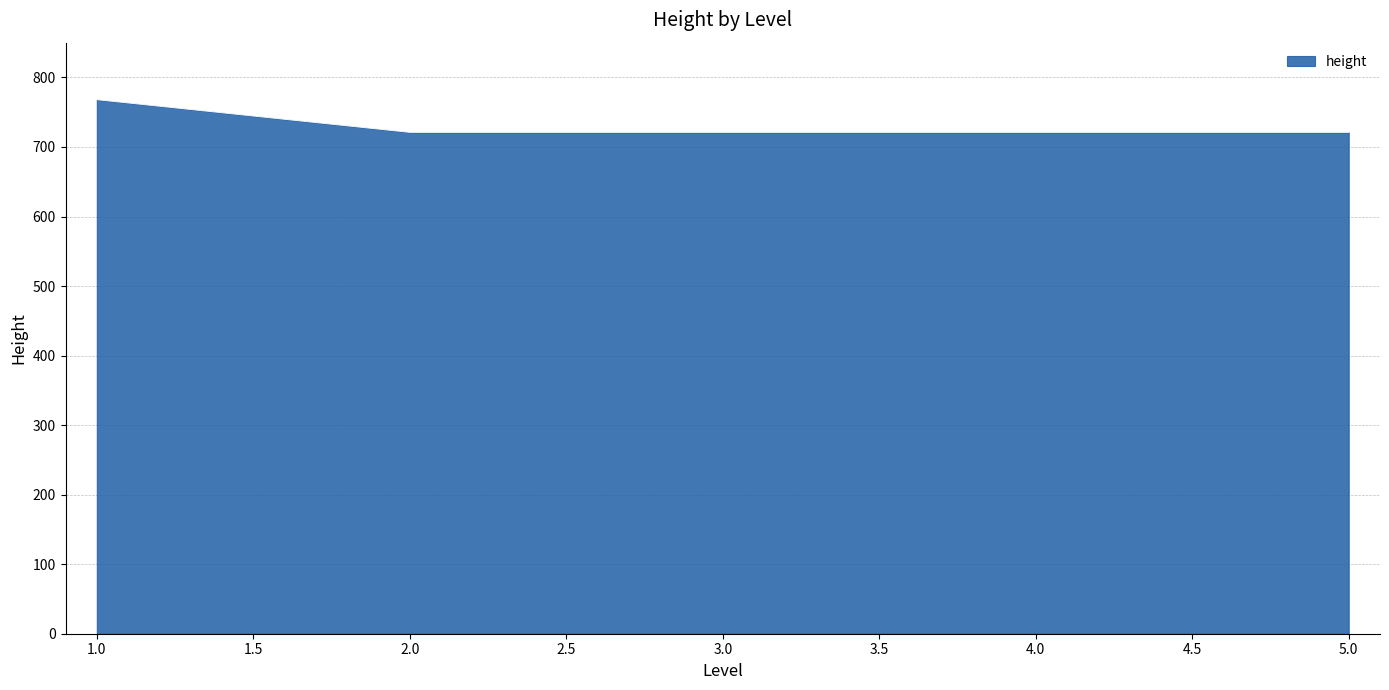

The value at 2.0 is 480. True or false?

False